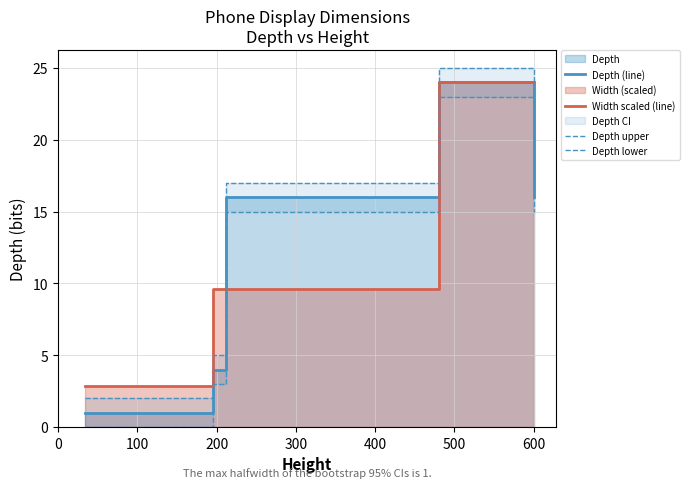

How many data points does each series have?

8